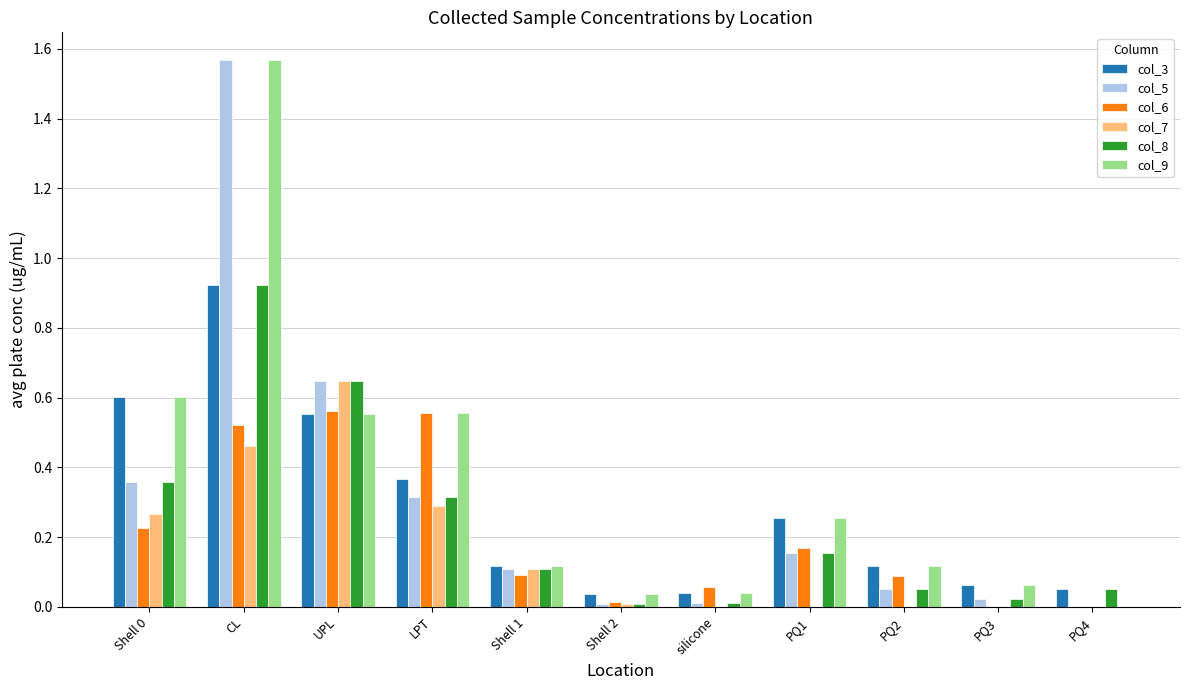

What is the total value across all series at CL?

6.0